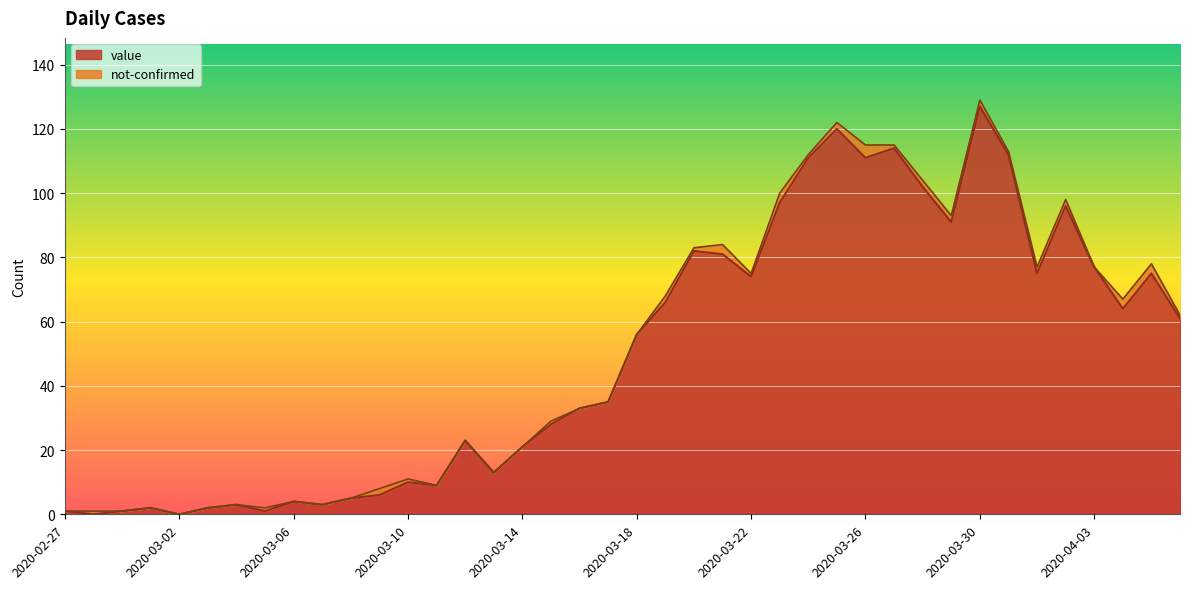

What is the ratio of the value at 2020-03-27 to the value at 2020-03-18?

2.0